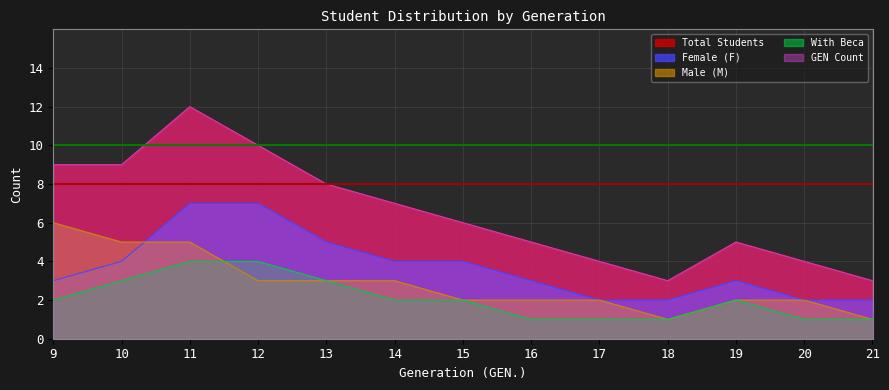

What is the value of the Total Students point at the 2nd from the left?

9